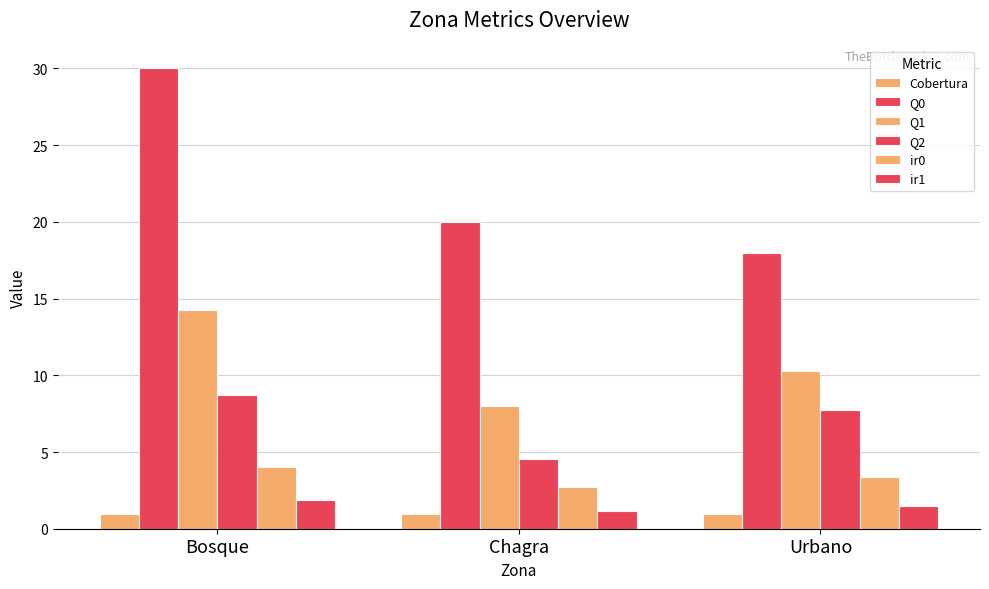

How many series are shown in this chart?

6